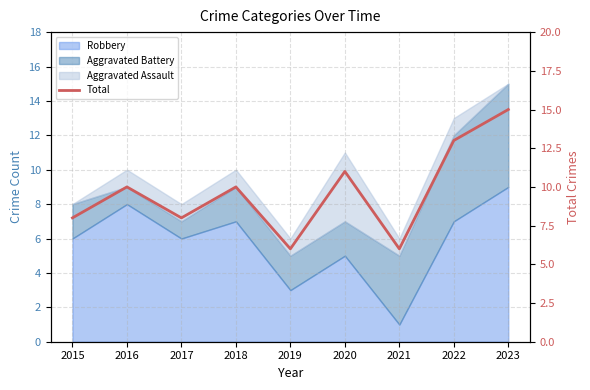

Rank the categories by value from lowest to highest.

2019, 2021, 2015, 2017, 2016, 2018, 2020, 2022, 2023